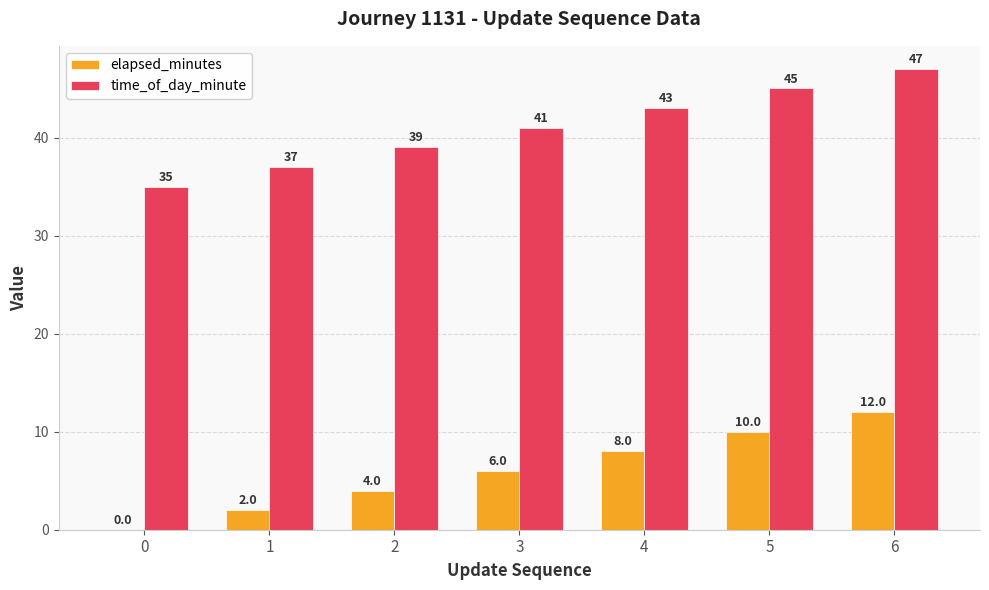

How many positive values does the elapsed_minutes series have?

6